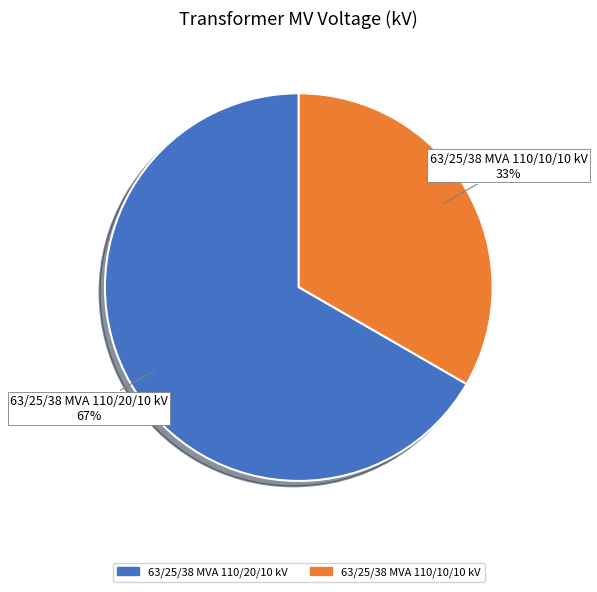

Count the number of slices in the pie.

2